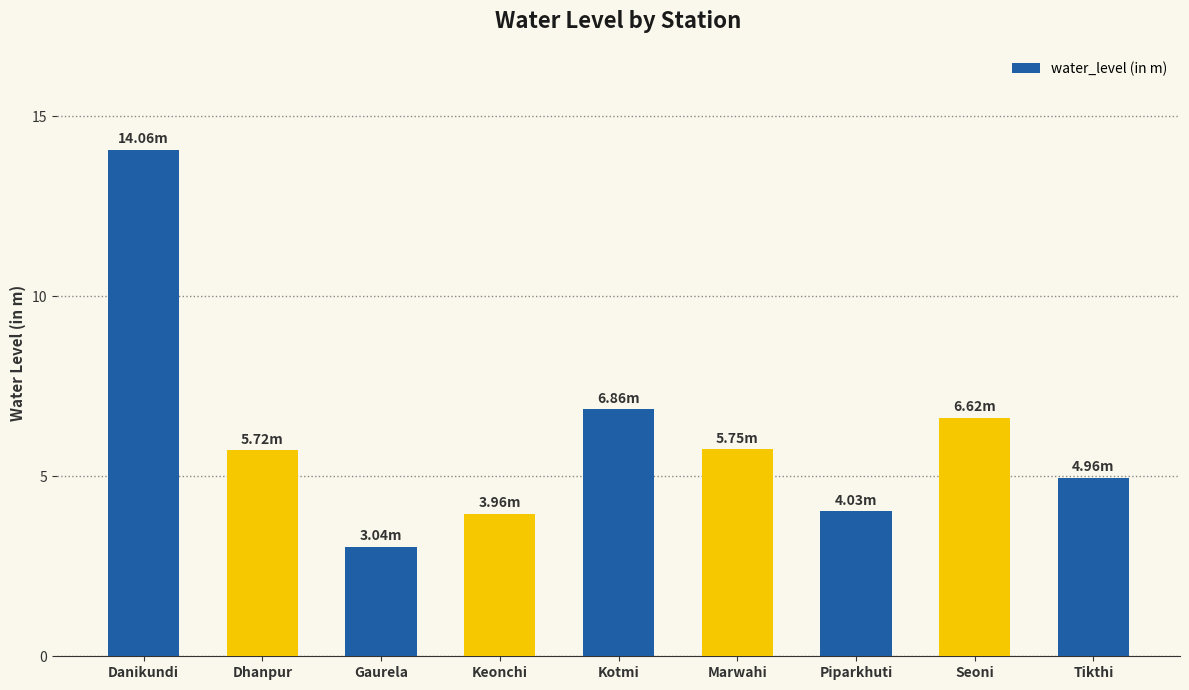

What is the sum of the values at Gaurela and Tikthi?

8.0